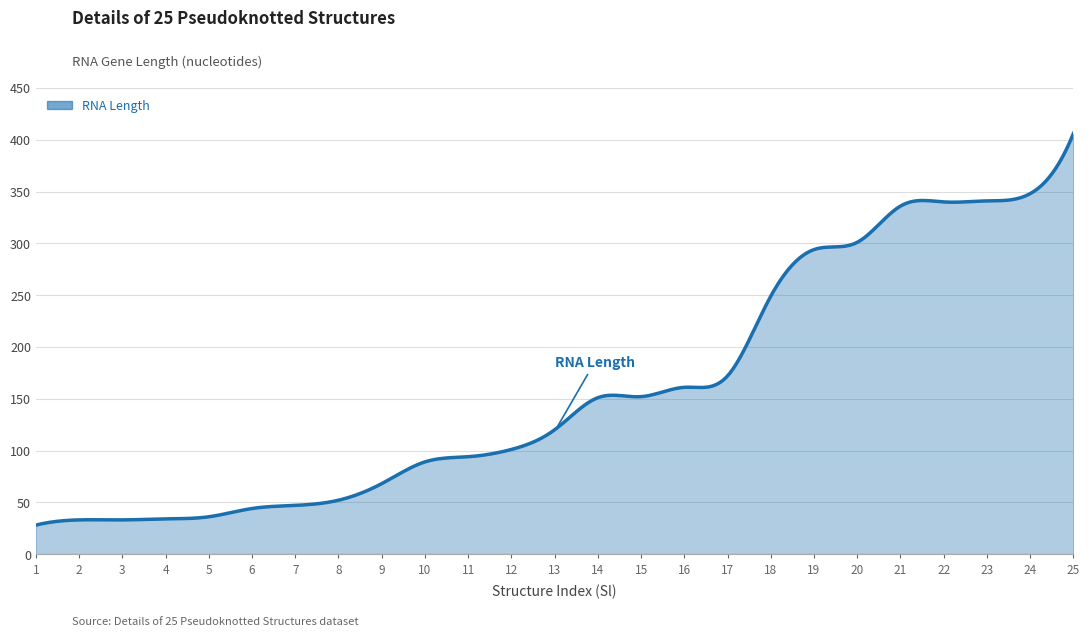

What is the minimum value shown in the chart?

28.0